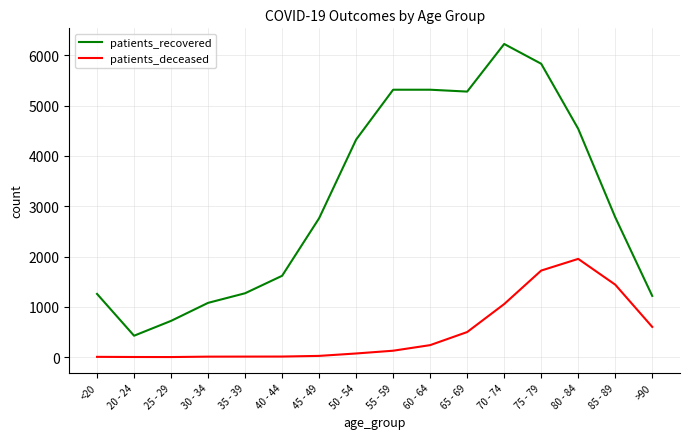

True or false: patients_recovered and patients_deceased intersect in this chart.

False